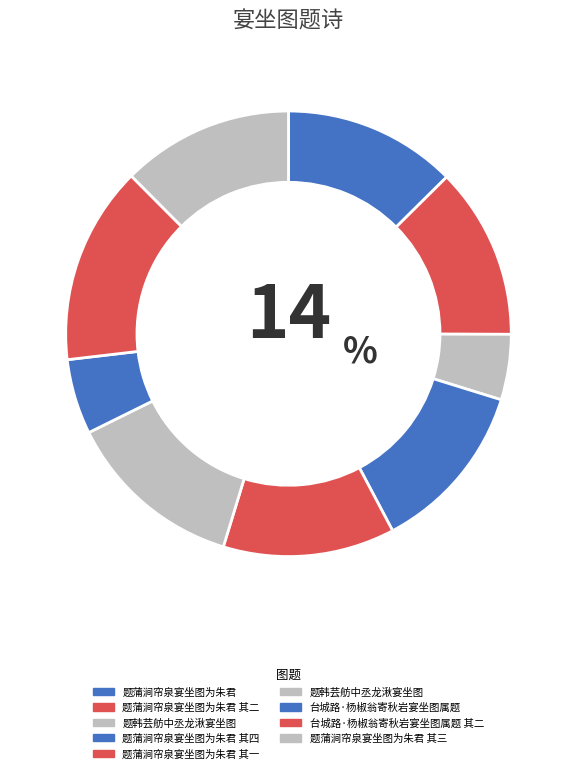

To the nearest percent, what is the average slice percentage?

11%